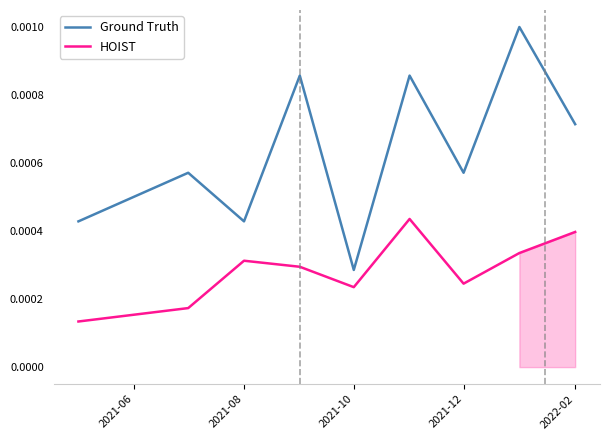

How many data points does each series have?

9